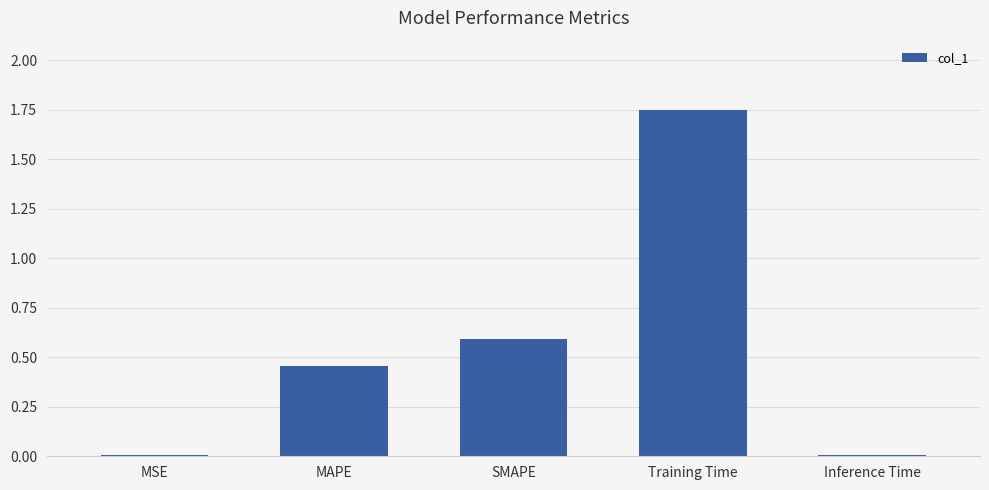

Which has a higher value, MSE or SMAPE?

SMAPE